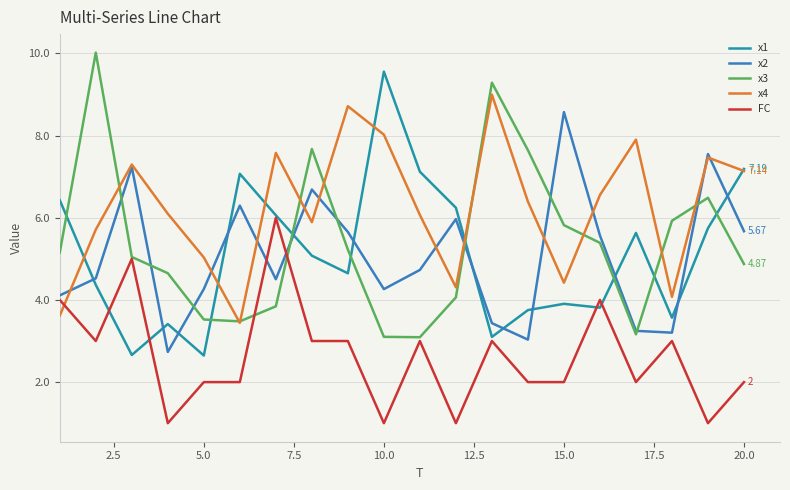

How many intersections are there between x2 and FC?

2